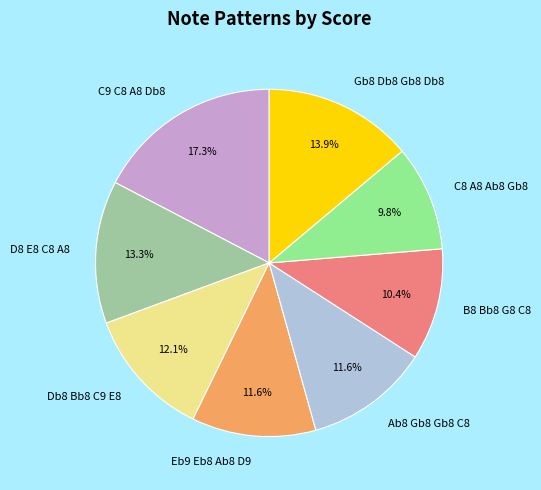

To the nearest percent, what portion does Gb8 Db8 Gb8 Db8 represent?

14%